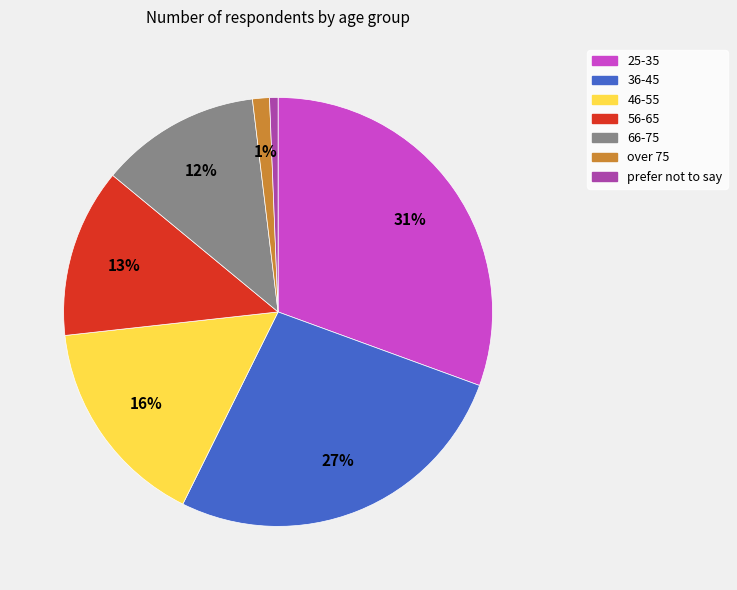

To the nearest percent, what is the average slice percentage?

14%